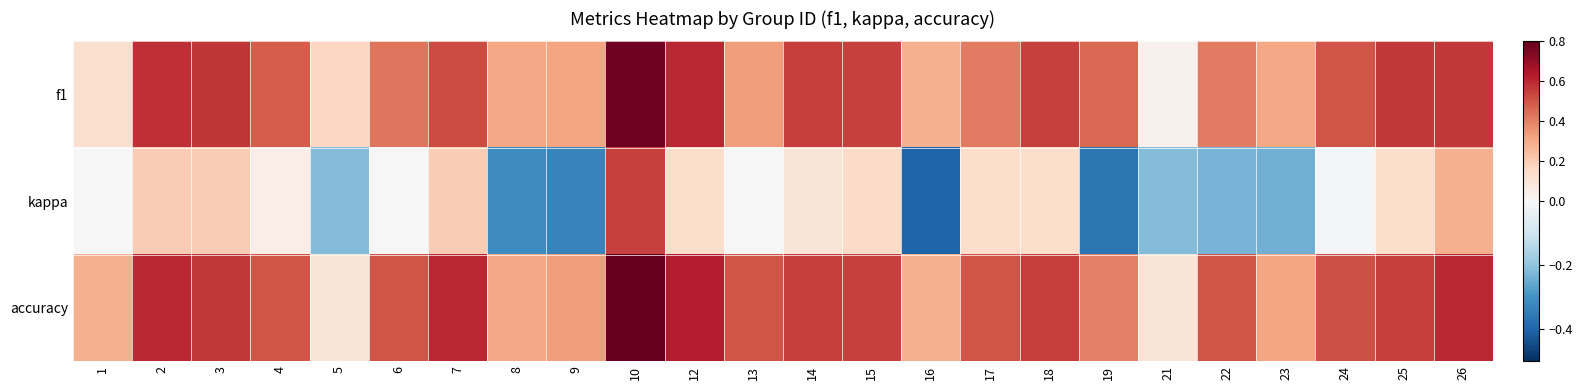

Which series has the largest total across all categories?

accuracy